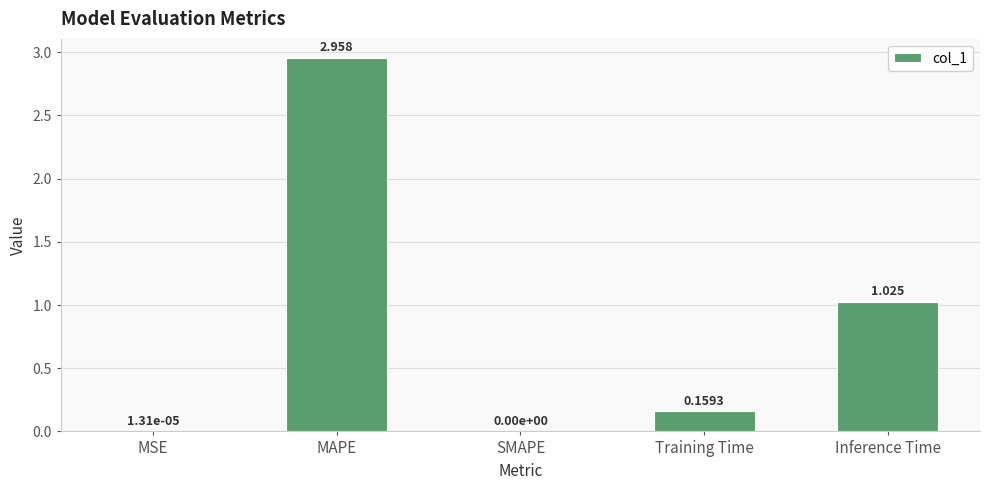

Between MAPE and MSE, which is larger?

MAPE